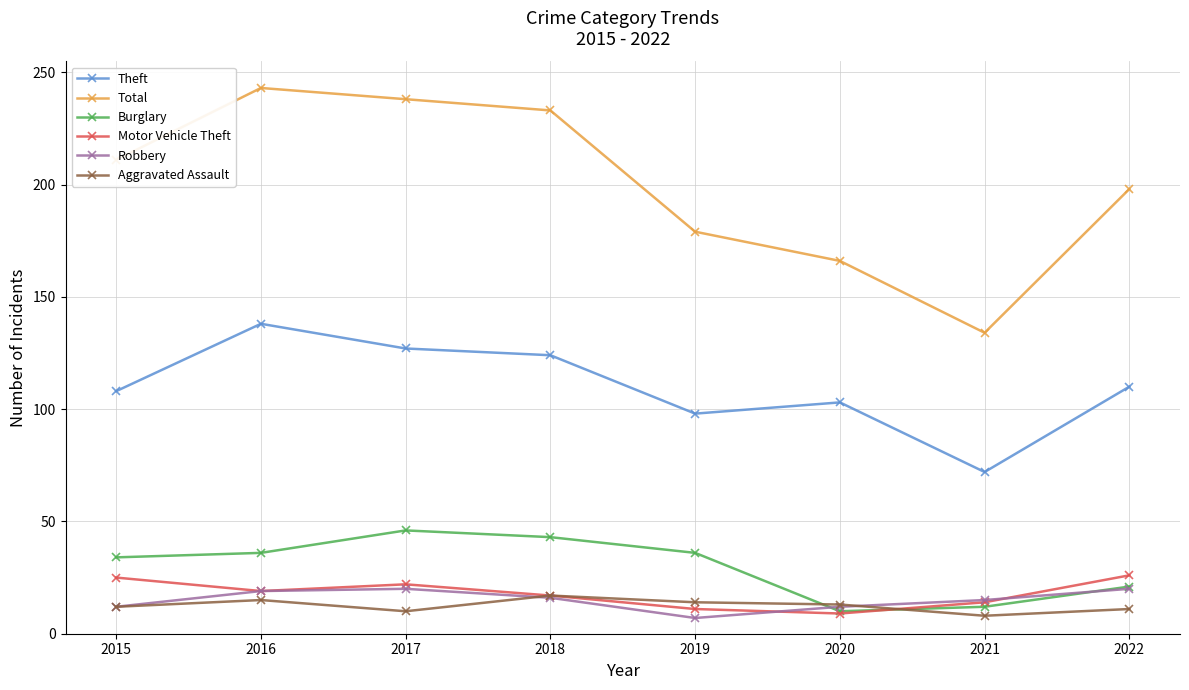

What is the minimum value for Theft?

72